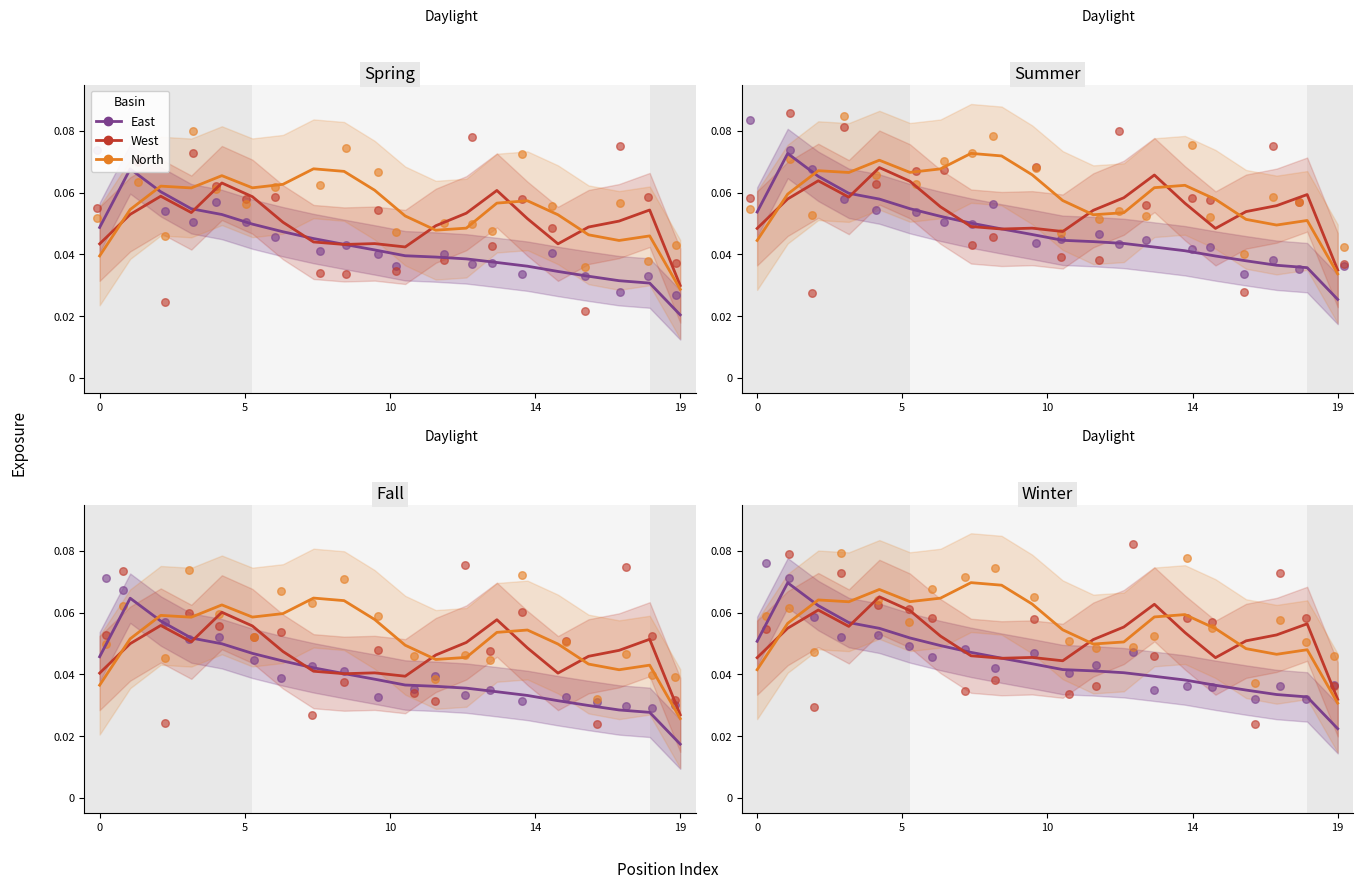

Which series contains the highest Y value?

North